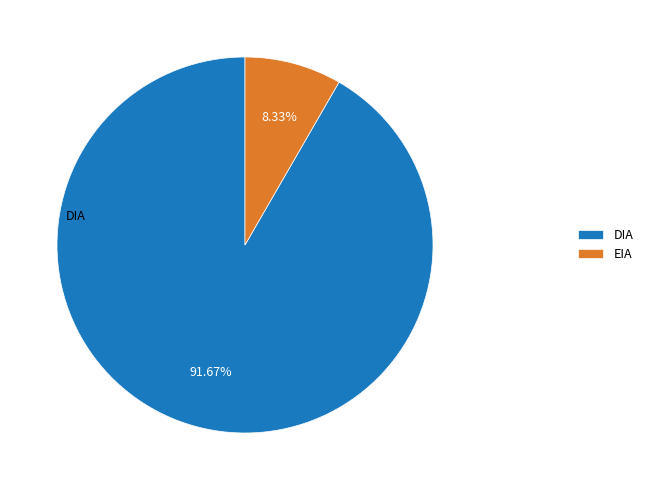

Rank the categories by value from lowest to highest.

EIA, DIA